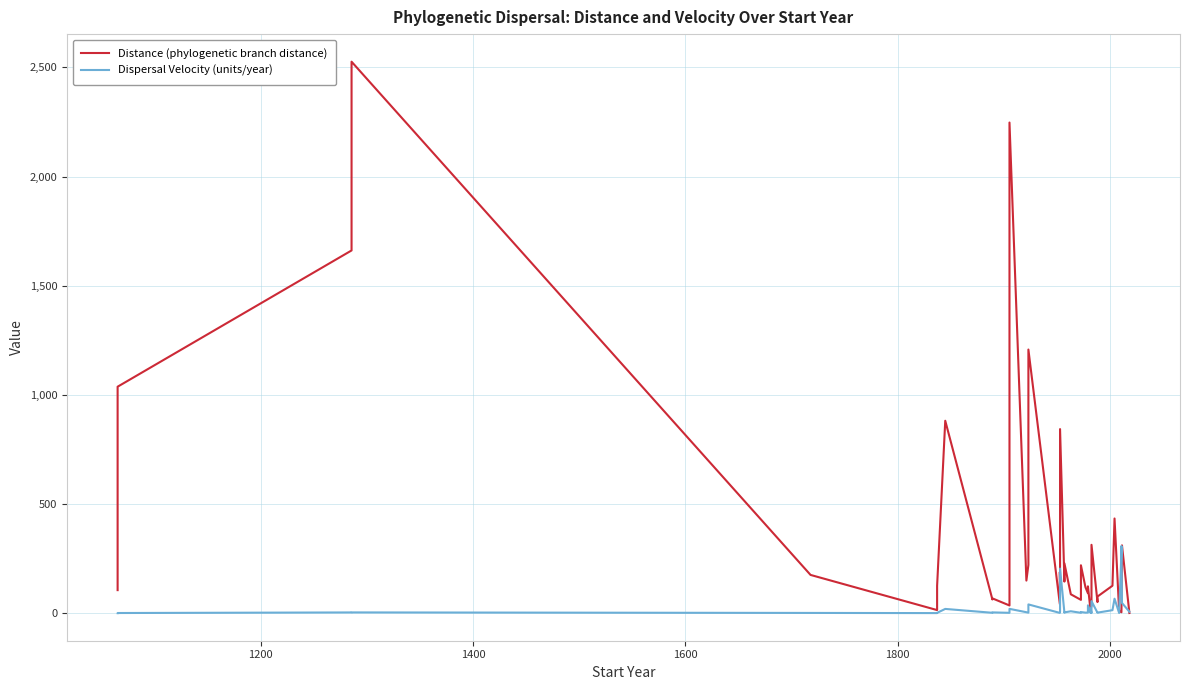

What is the maximum value shown in the chart?

2526.2